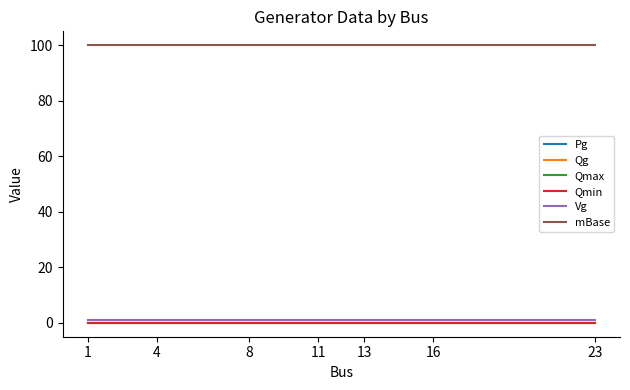

True or false: mBase and Qmax intersect in this chart.

False